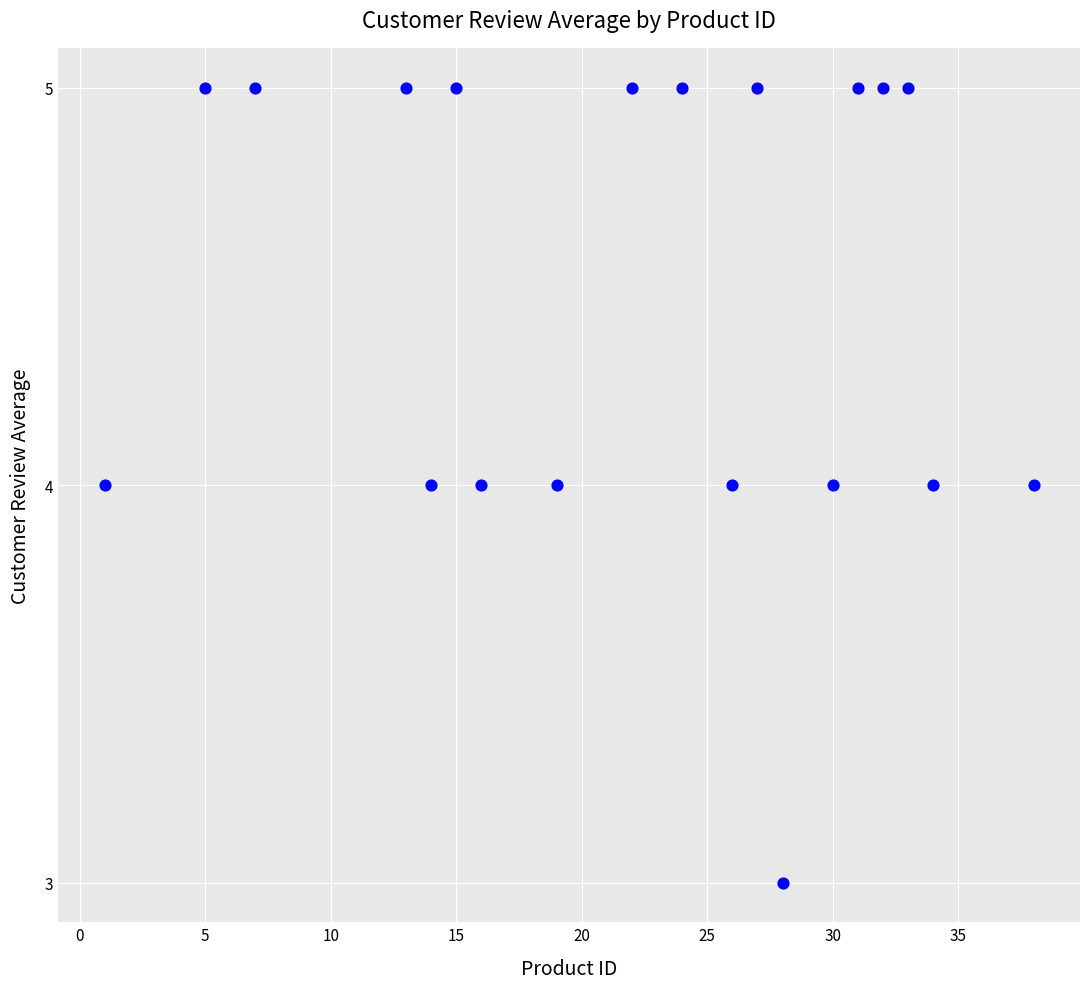

What is the range of X values (max minus min)?

37